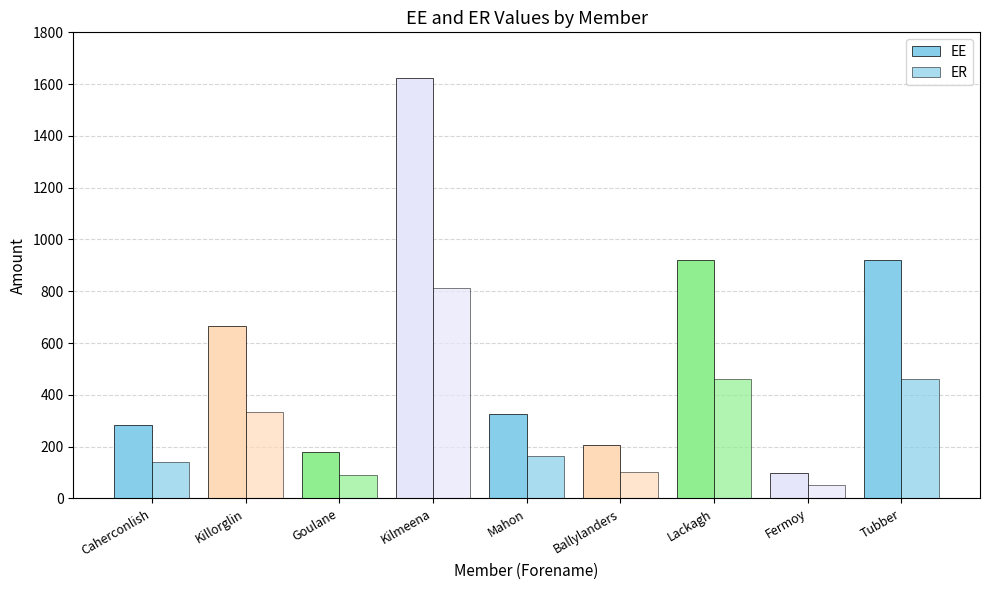

Is the value of ER at Goulane greater than the value of EE at Lackagh?

No